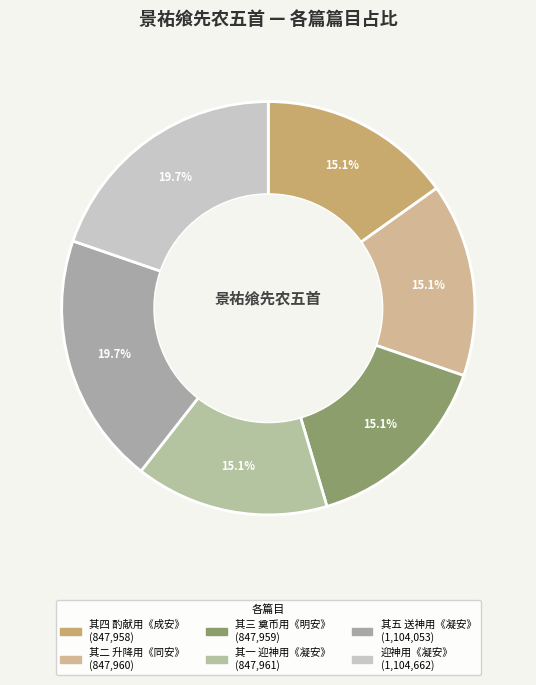

What is the largest slice in the pie chart?

景祐飨先农五首 迎神用《凝安》。